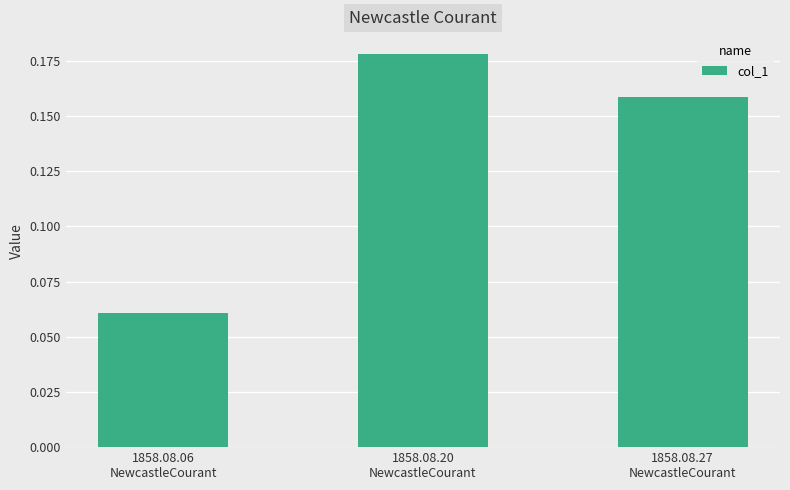

How many values are between 0 and 1?

3